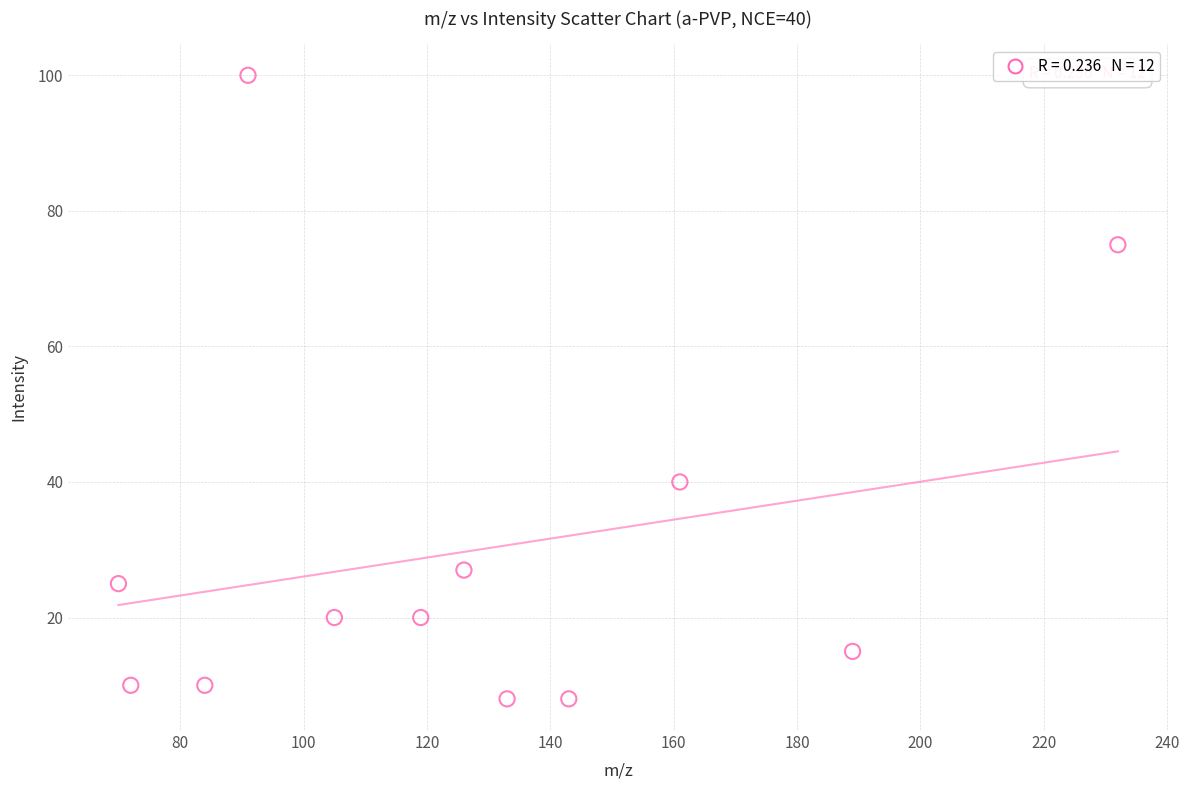

What is the range of Y values (max minus min)?

92